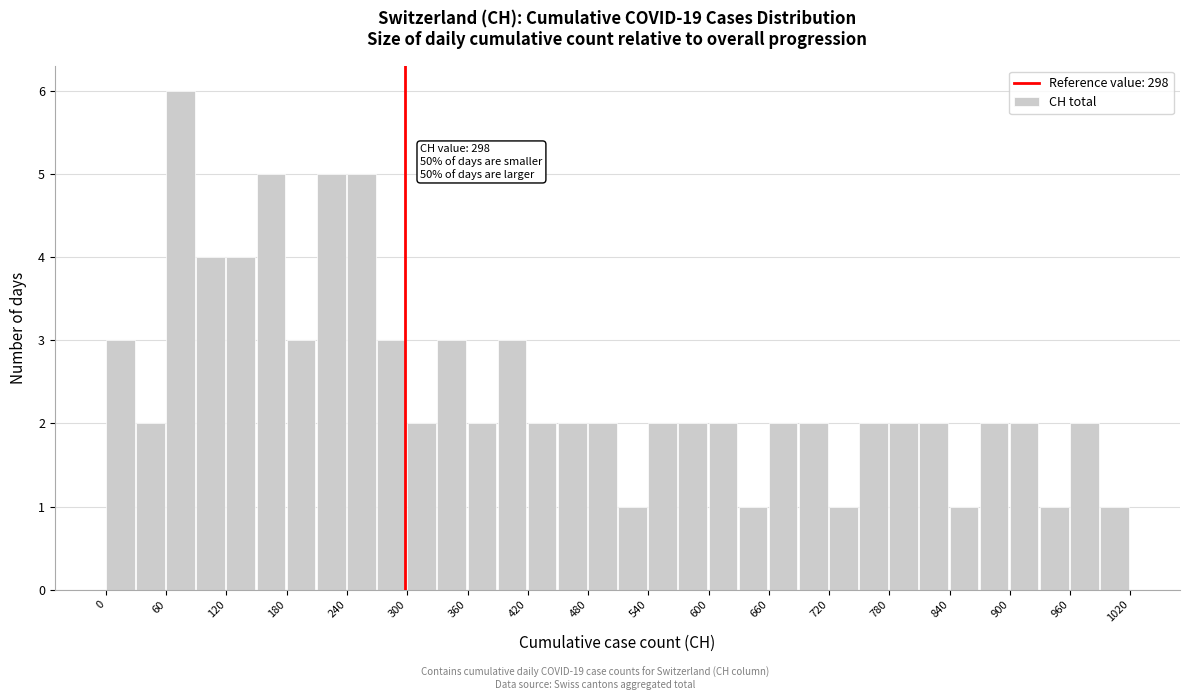

Read against the x-axis, roughly where is the centre of the tallest bar?

70